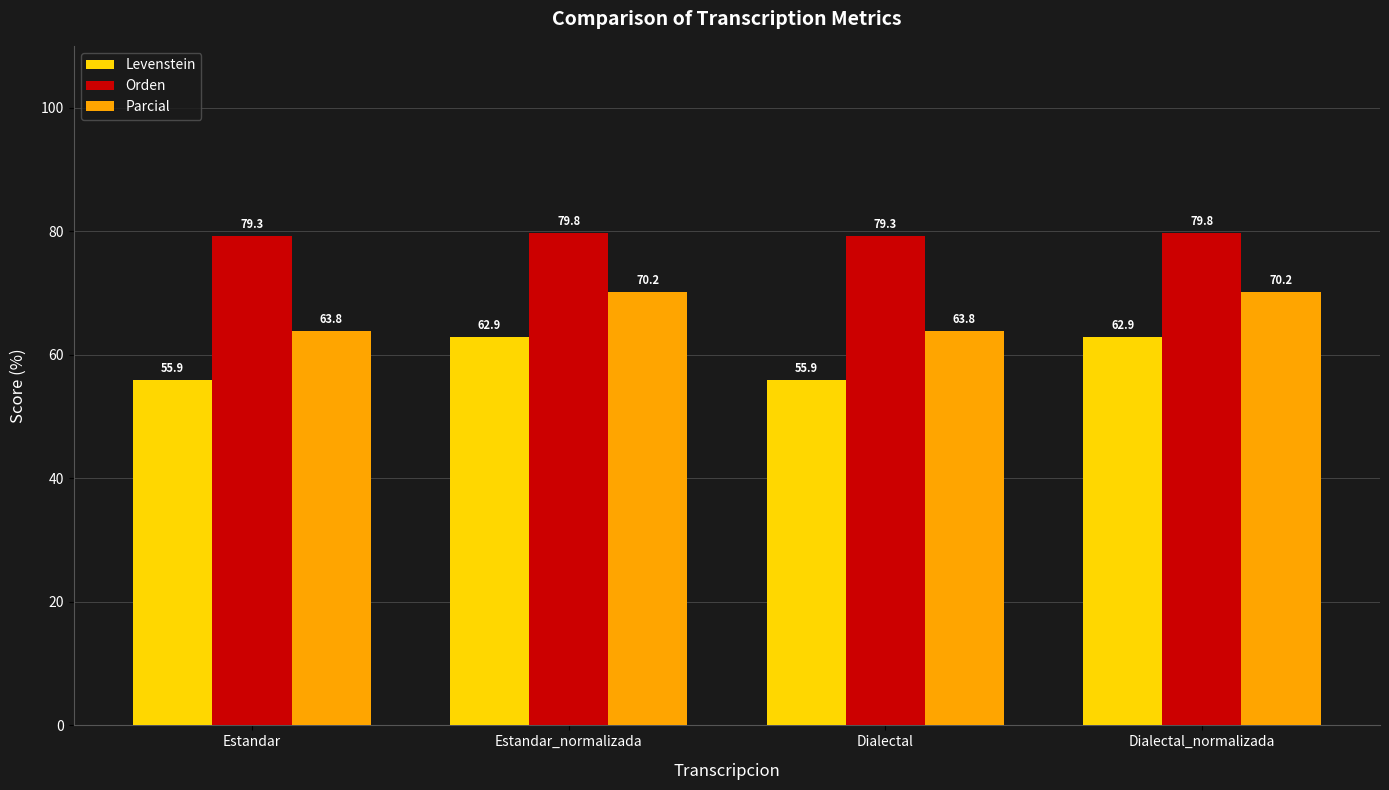

Reading left to right, extract all data points from this chart.

Levenstein: Estandar=55.9	Estandar_normalizada=62.9	Dialectal=55.9	Dialectal_normalizada=62.9
Orden: Estandar=79.3	Estandar_normalizada=79.8	Dialectal=79.3	Dialectal_normalizada=79.8
Parcial: Estandar=63.8	Estandar_normalizada=70.2	Dialectal=63.8	Dialectal_normalizada=70.2